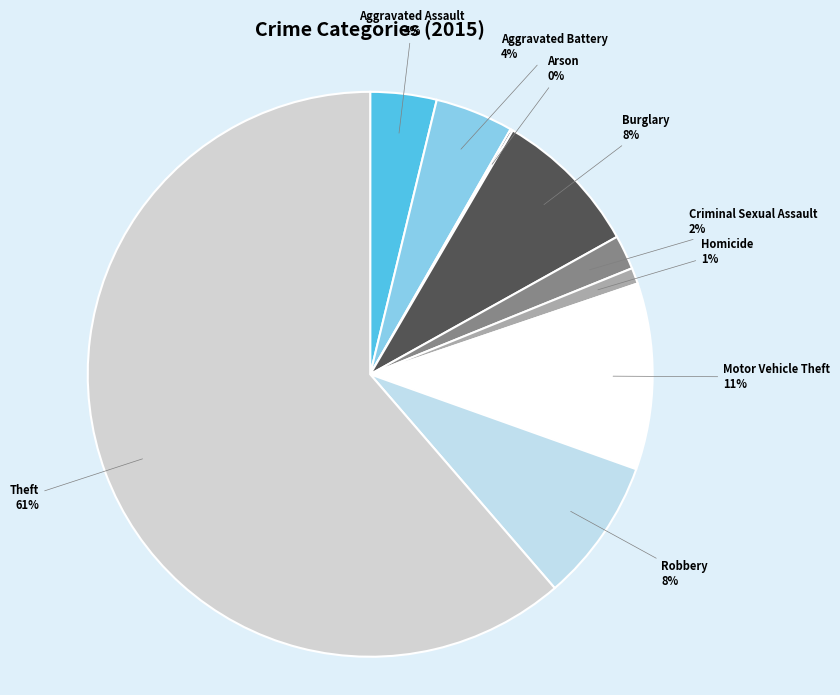

Which category has the biggest portion of the pie?

Theft